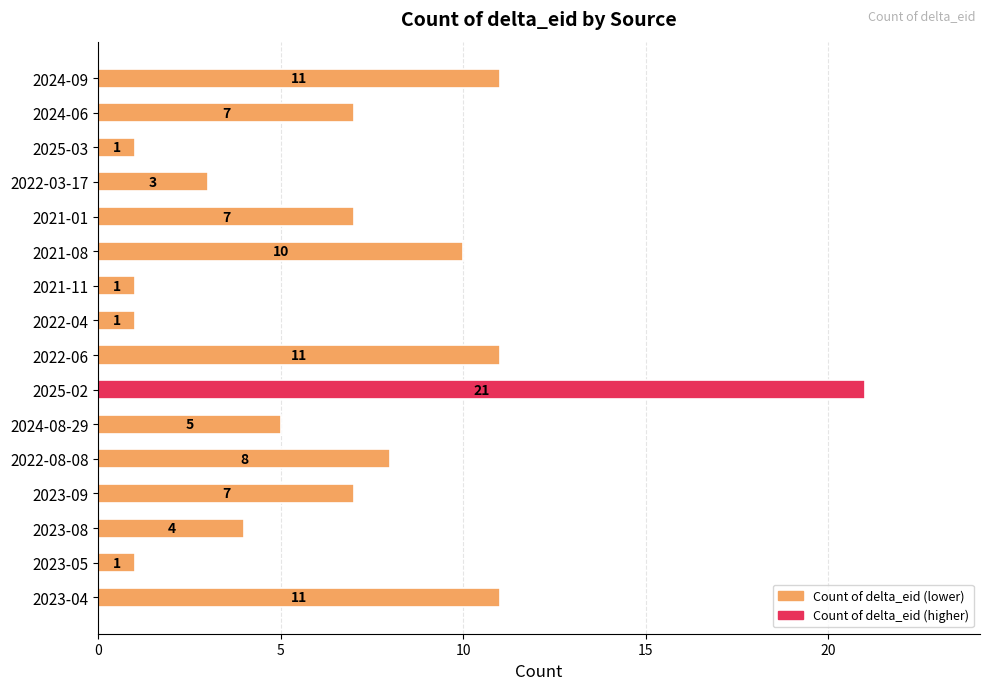

Does the chart contain any negative values?

No